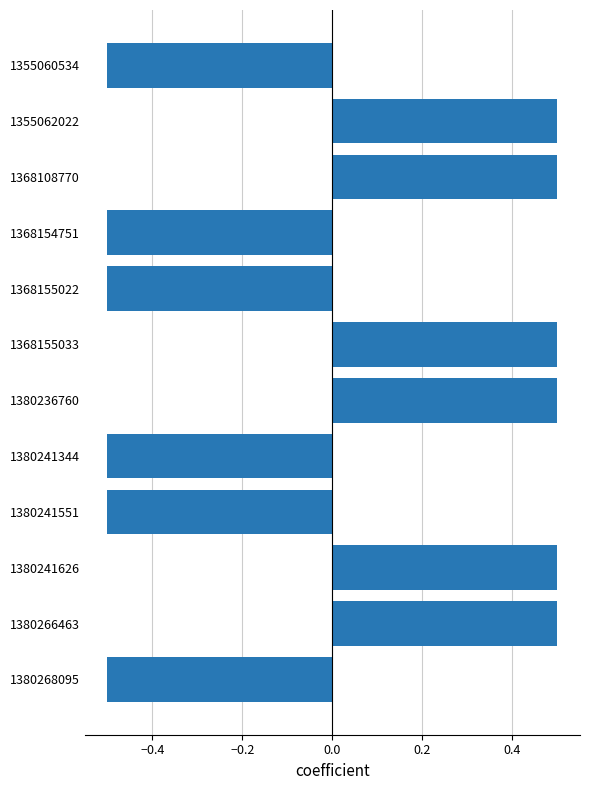

How many categories are shown in the chart?

12